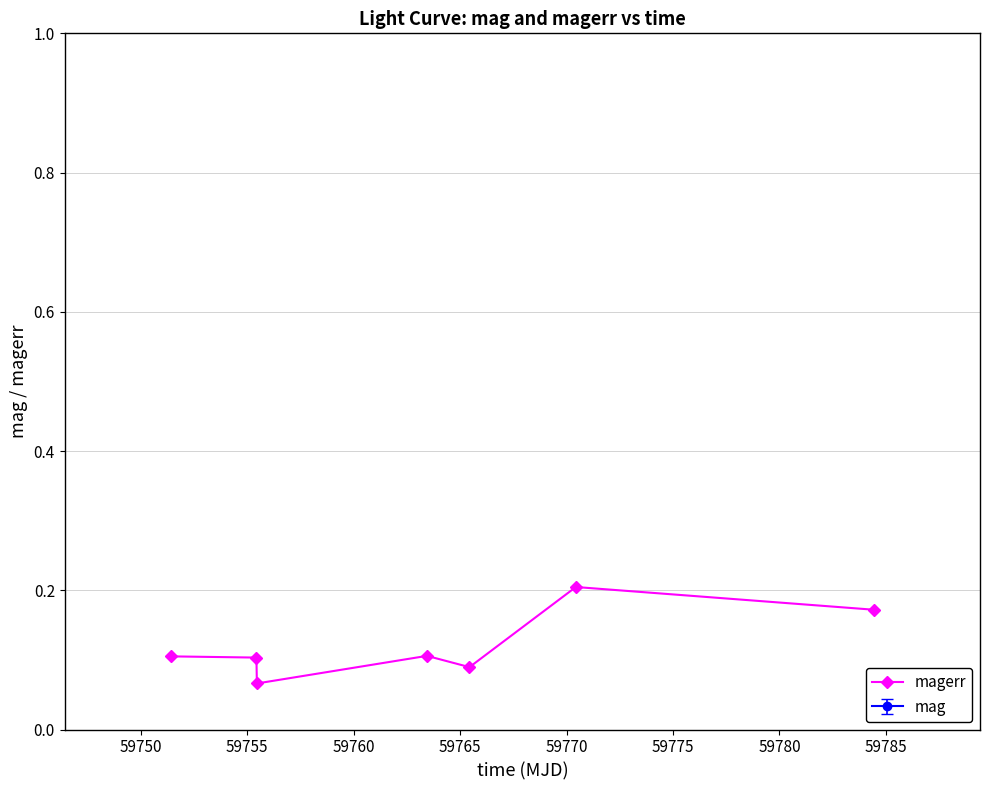

True or false: the data has more than 1 interior local peaks.

True